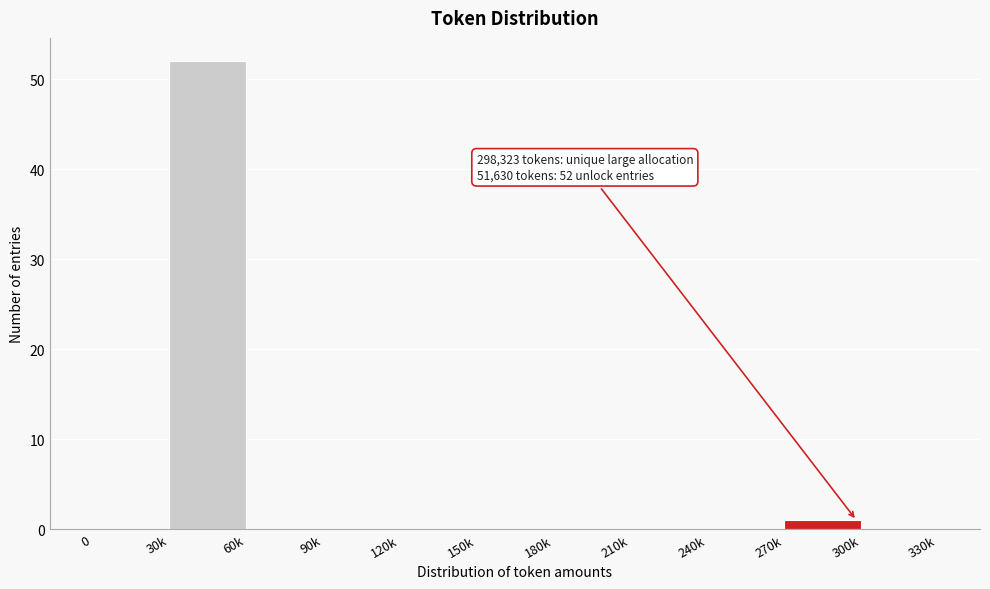

Reading right to left, what are all the values shown in this chart?

300k=0	270k=1	240k=0	210k=0	180k=0	150k=0	120k=0	90k=0	60k=0	30k=52	0=0